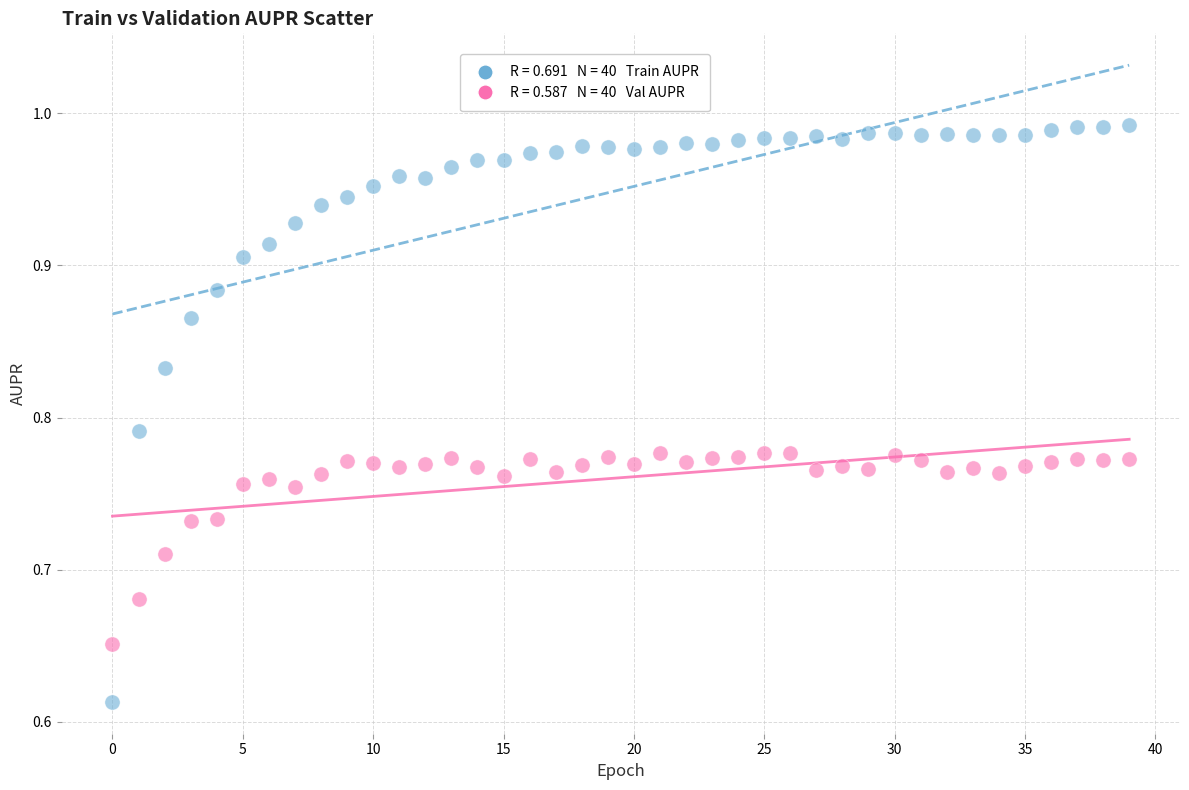

Across all data points, what is the range of Y values (max minus min)?

0.4